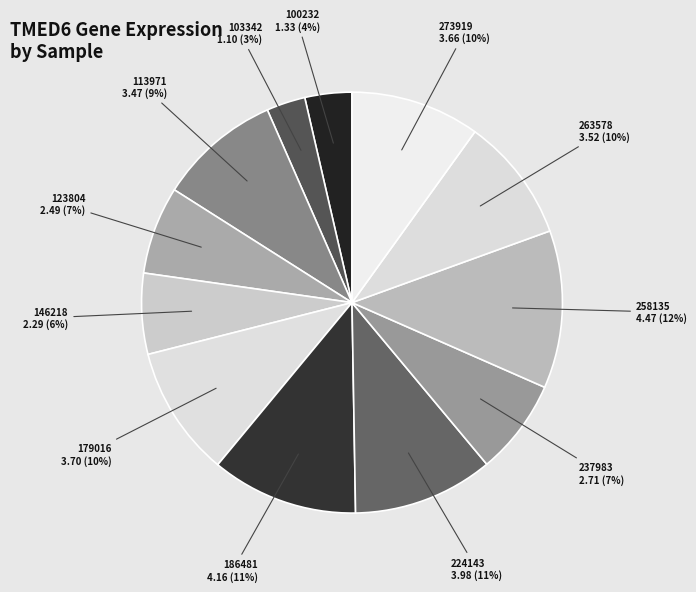

What is the ratio of the value at 263578 to the value at 273919?

1.0